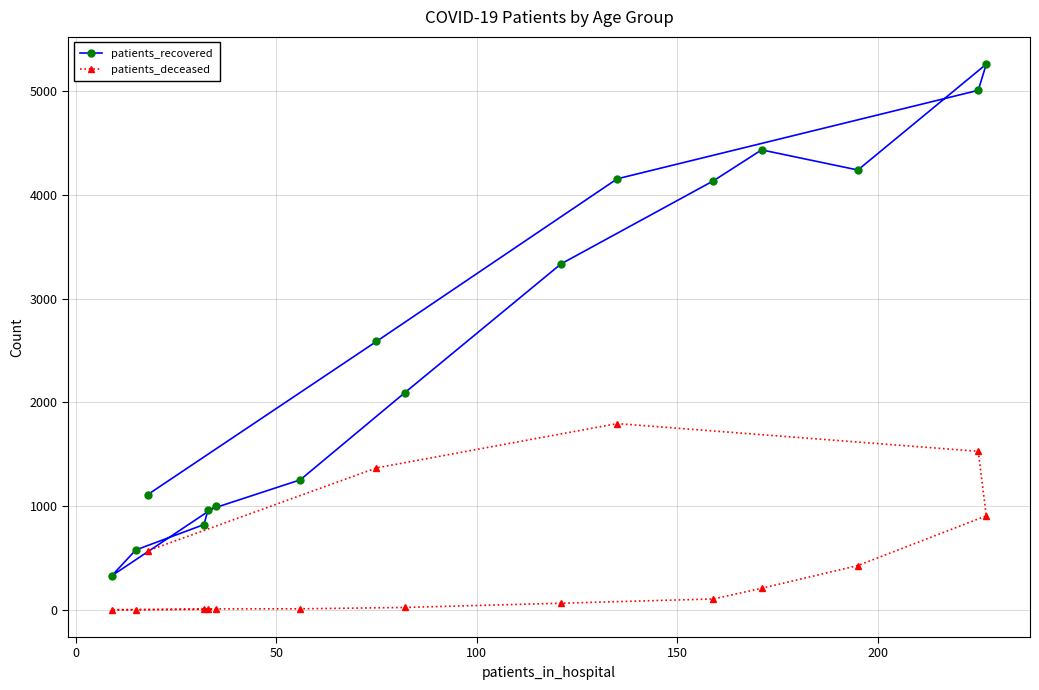

What is the maximum value shown in the chart?

5259